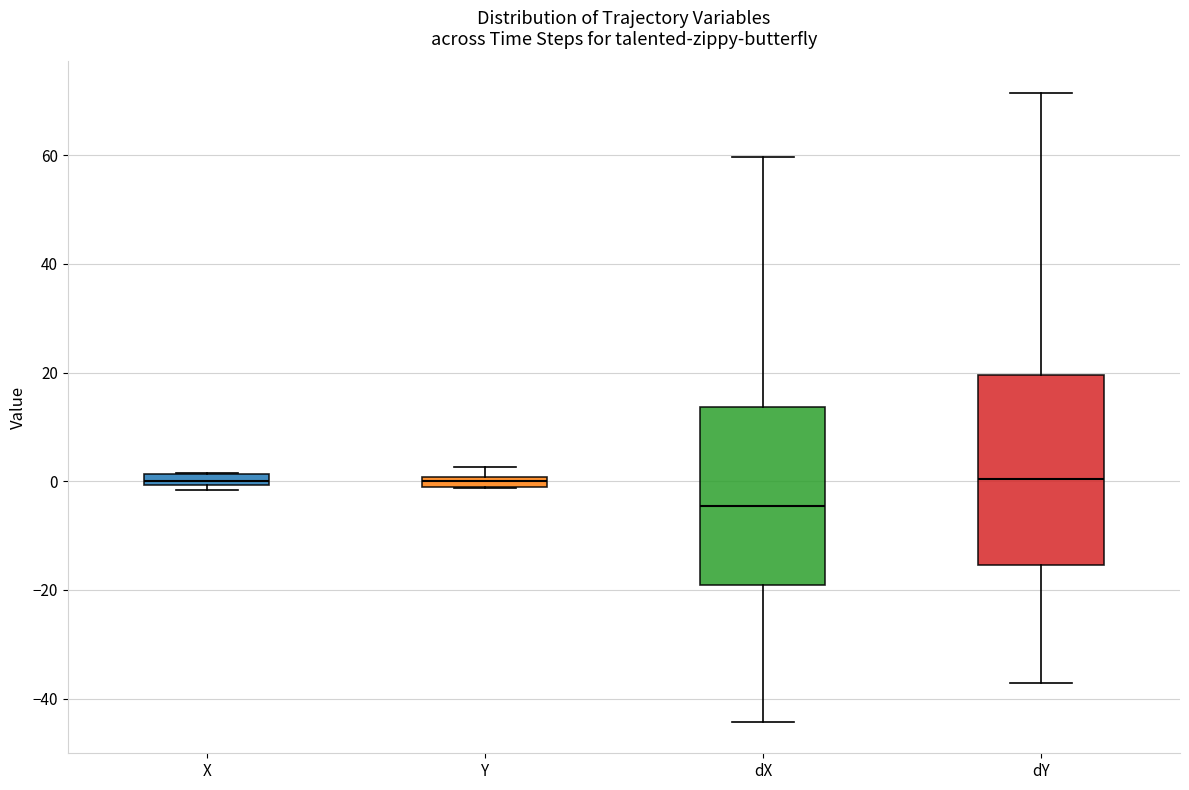

Which box is the tallest, from its lower edge to its upper edge?

dY